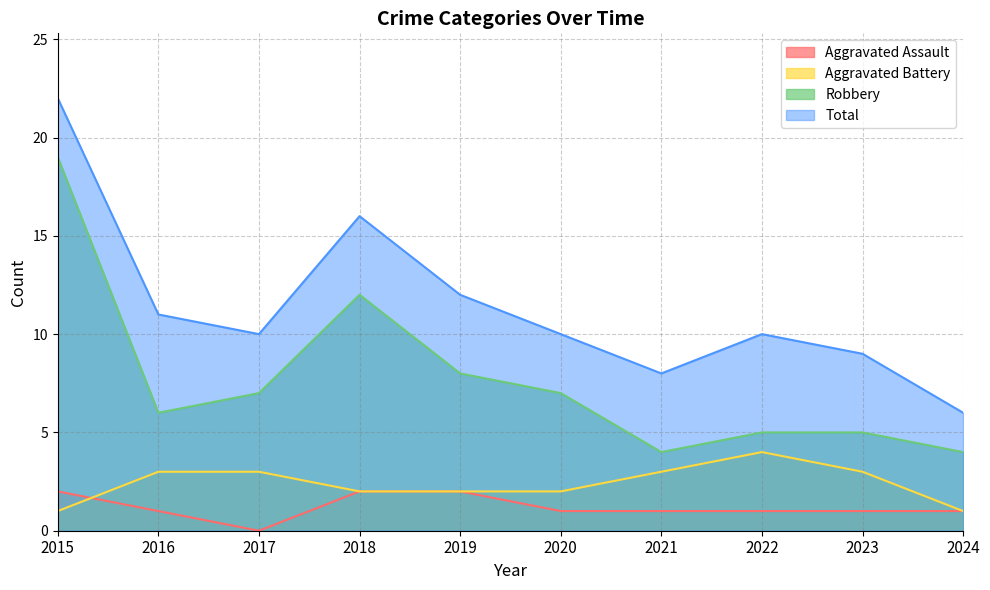

Where is Total nearest to the value 14?

2018